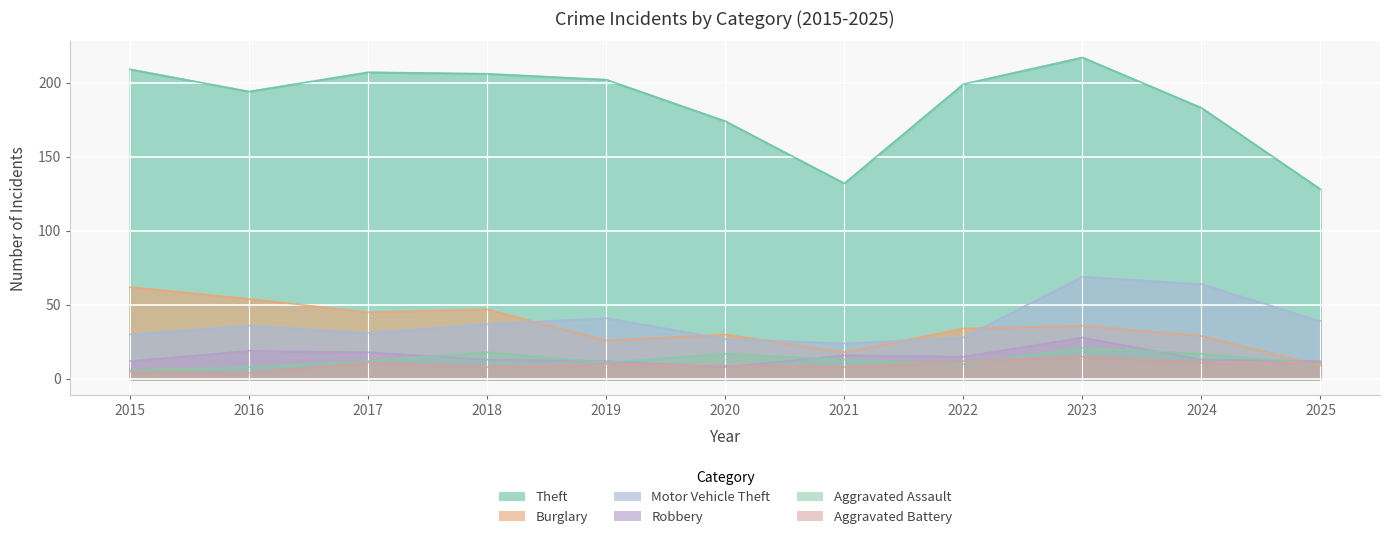

How many lines are shown in the chart?

6